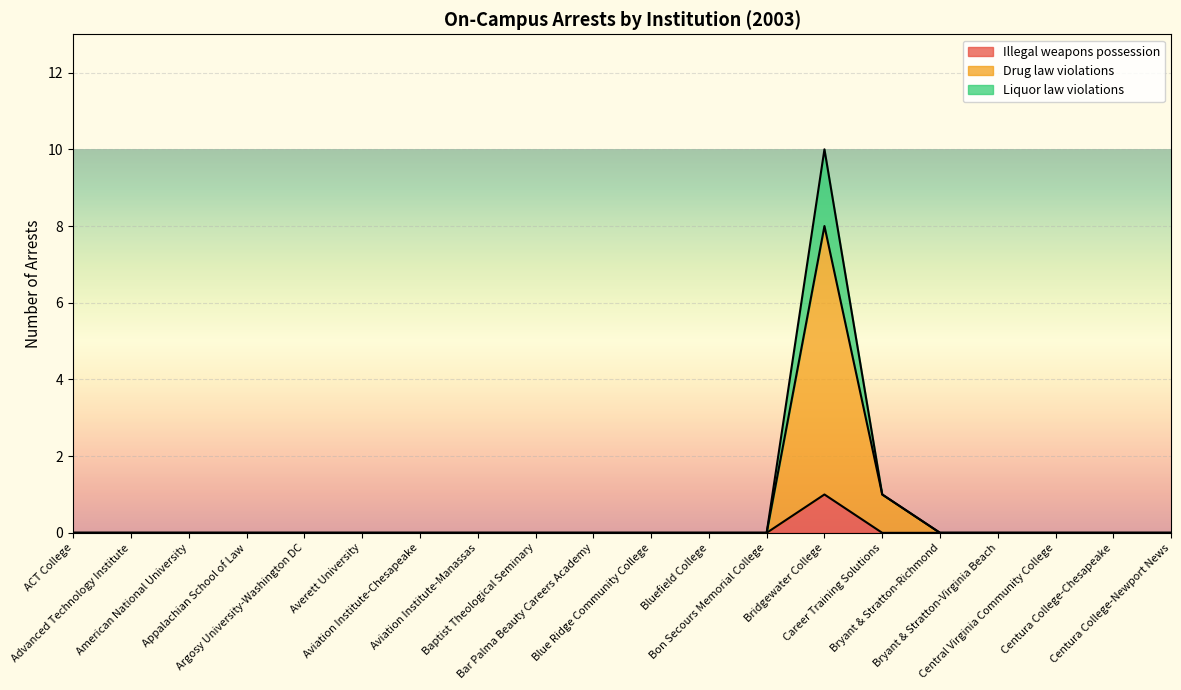

How many distinct data groups are displayed?

3